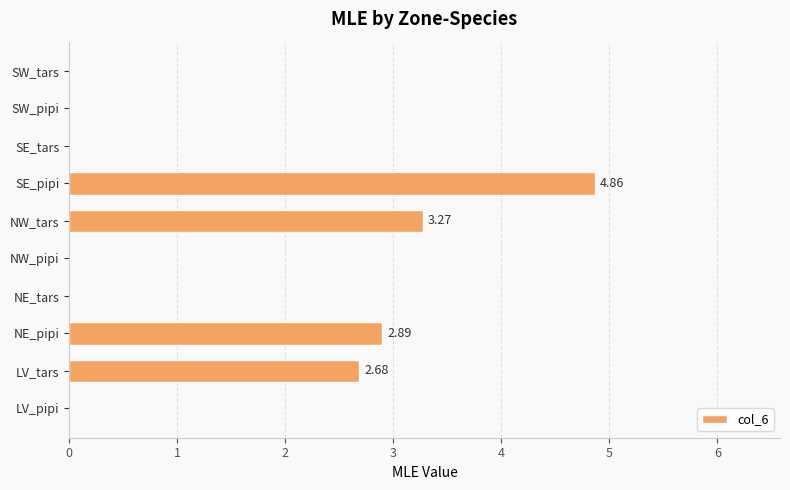

What is the change in value from NW_tars to SE_tars?

-3.3